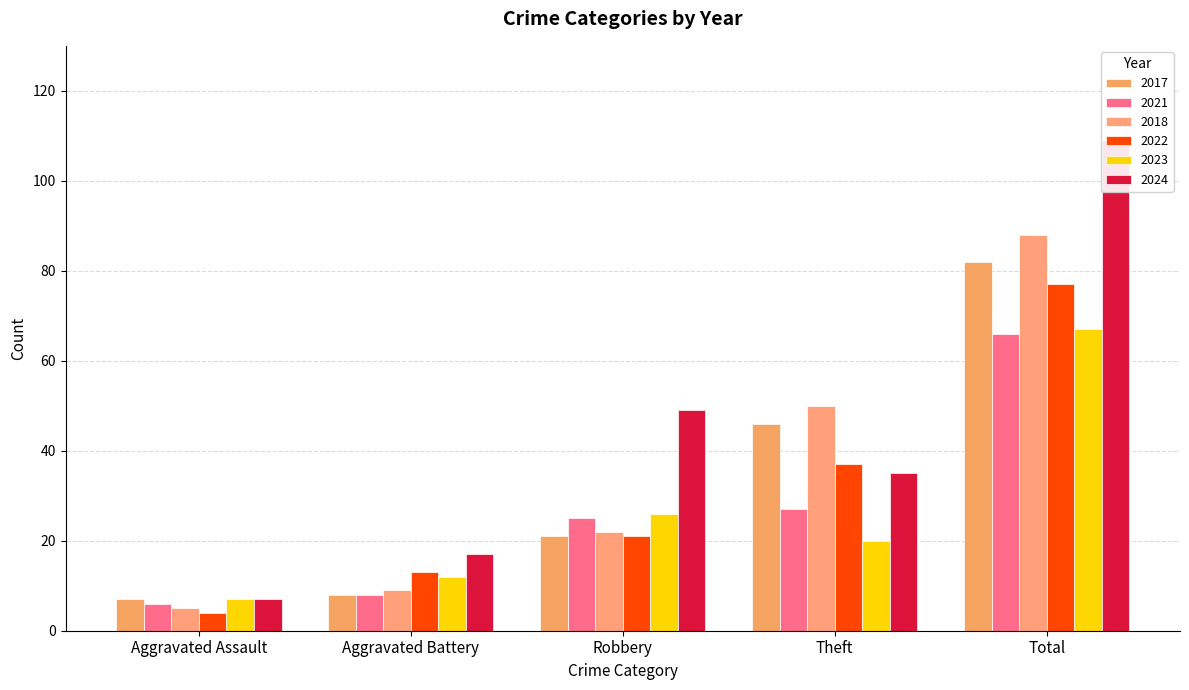

What is the difference between the 2017 values at Theft and Aggravated Assault?

39